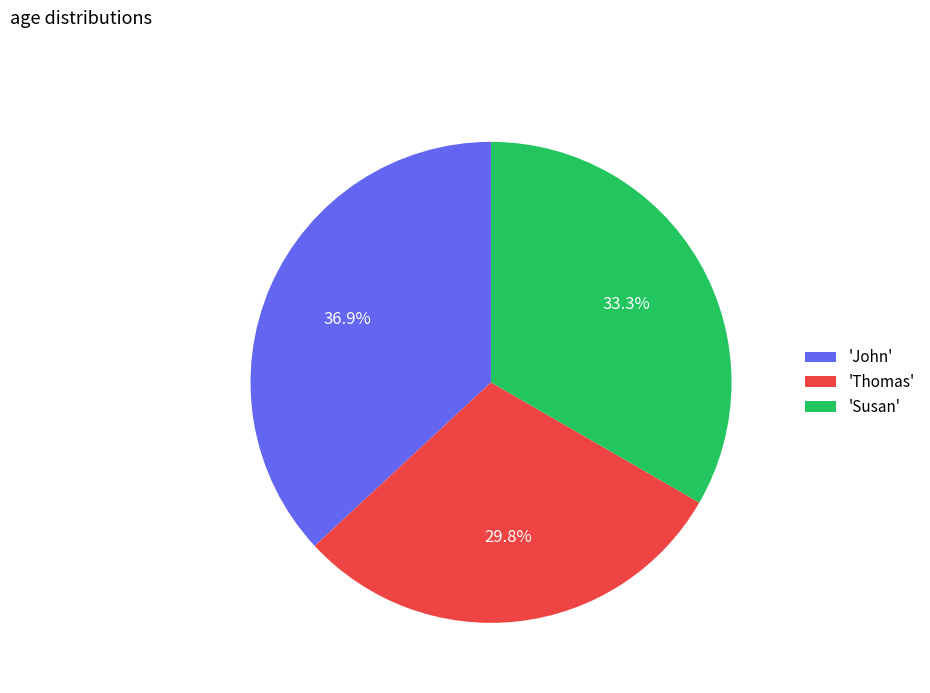

Rank the categories by value from lowest to highest.

'Thomas', 'Susan', 'John'